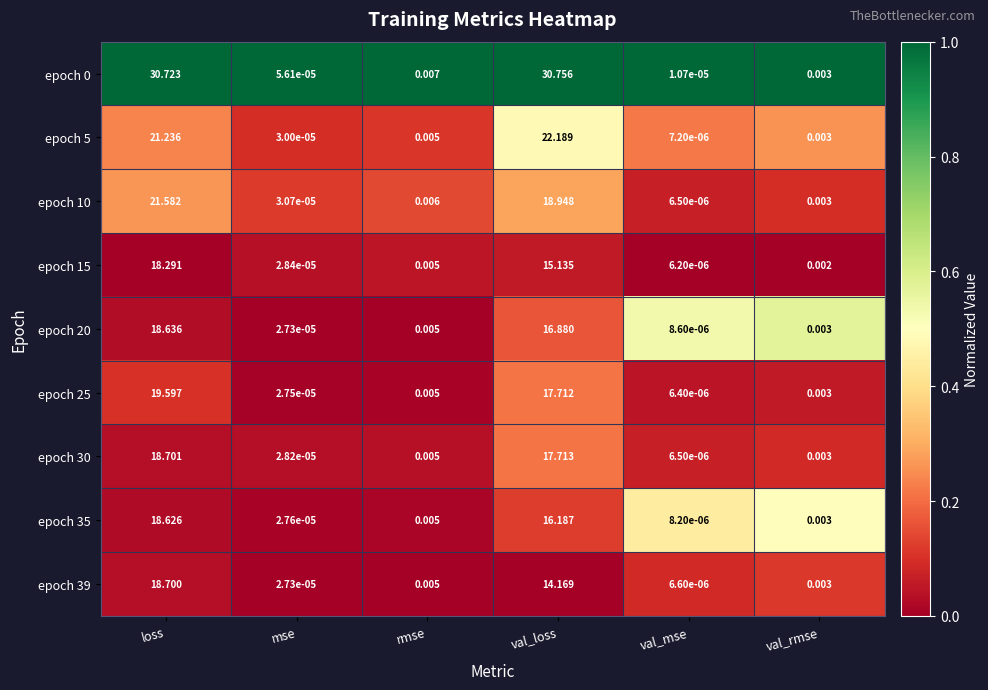

List the labels in order of epoch 20 value, largest first.

loss, val_loss, rmse, val_rmse, mse, val_mse